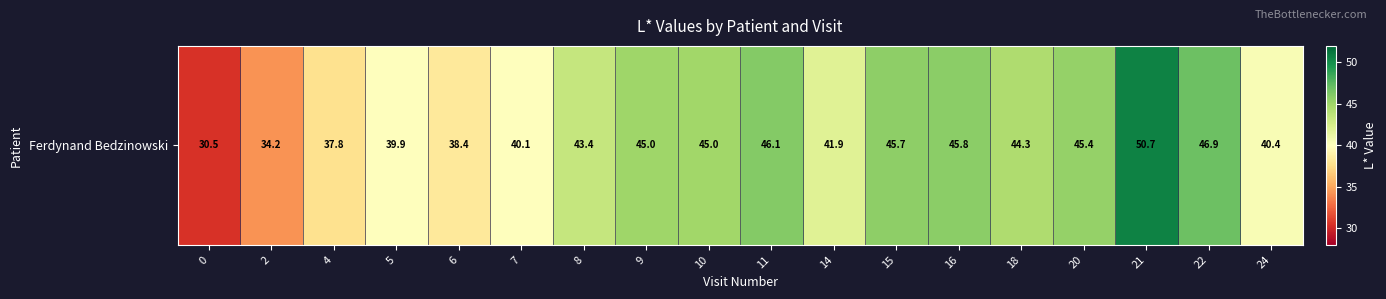

Rank the categories by value from lowest to highest.

0, 2, 4, 6, 5, 7, 24, 14, 8, 18, 10, 9, 20, 15, 16, 11, 22, 21